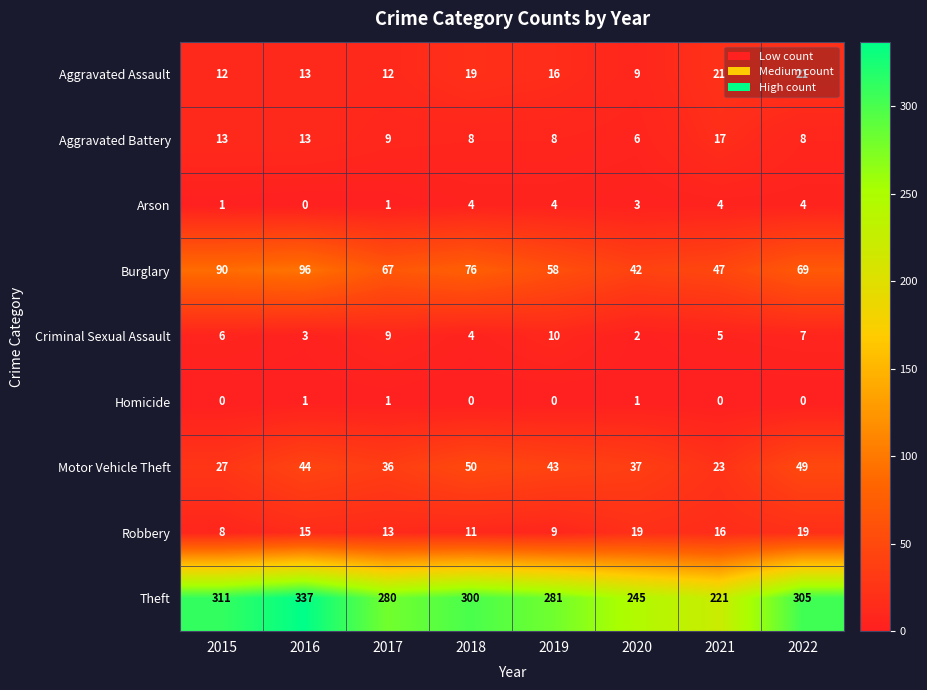

At how many categories does at least one series exceed 145?

8